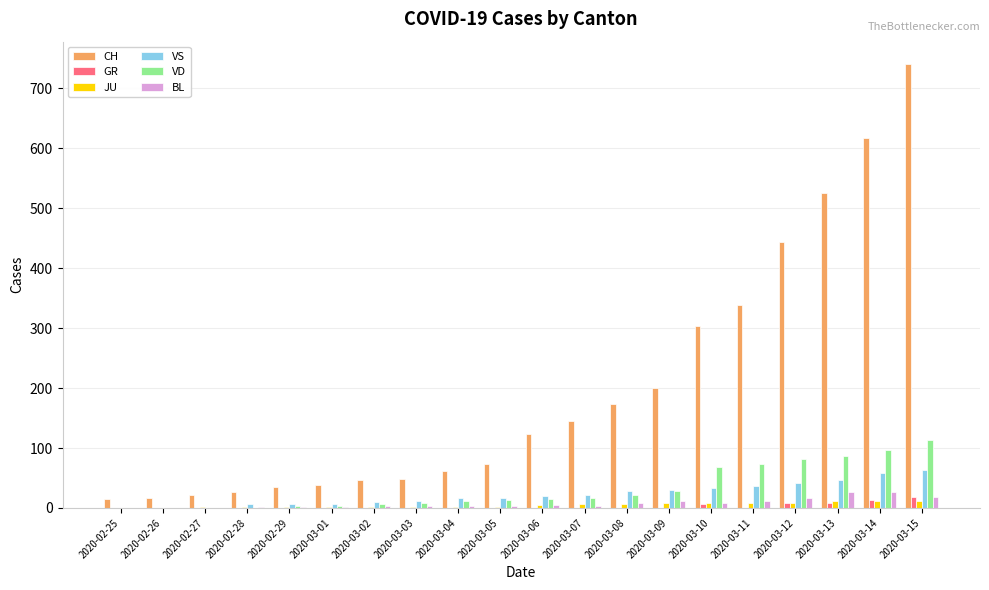

The value of VS at 2020-03-06 is 20. True or false?

True